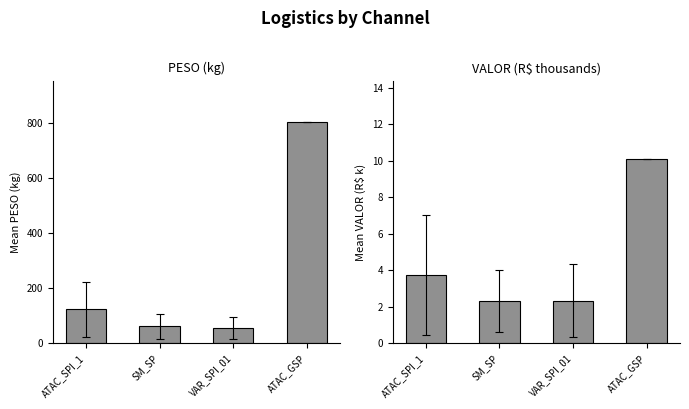

Is it true that PESO equals 55.4 at VAR_SPI_01?

True